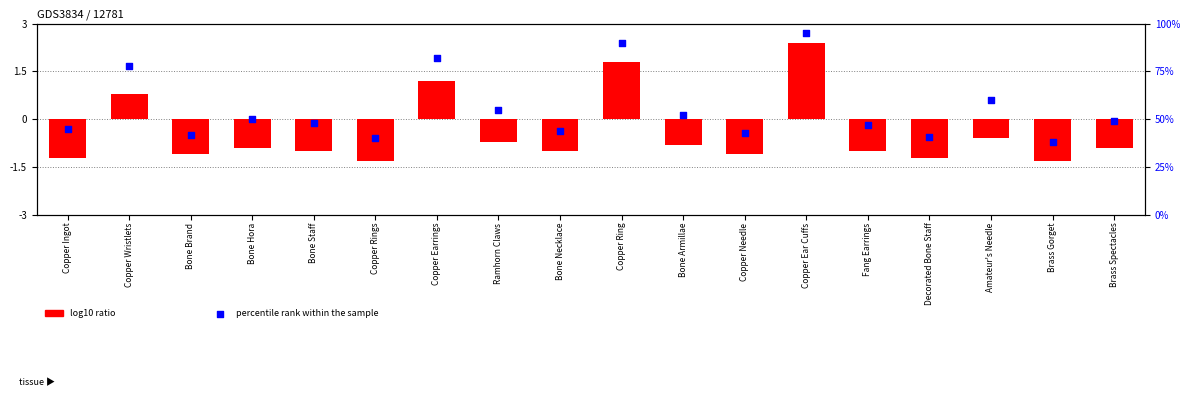

What is the change in value from Copper Ingot to Copper Earrings?

+37